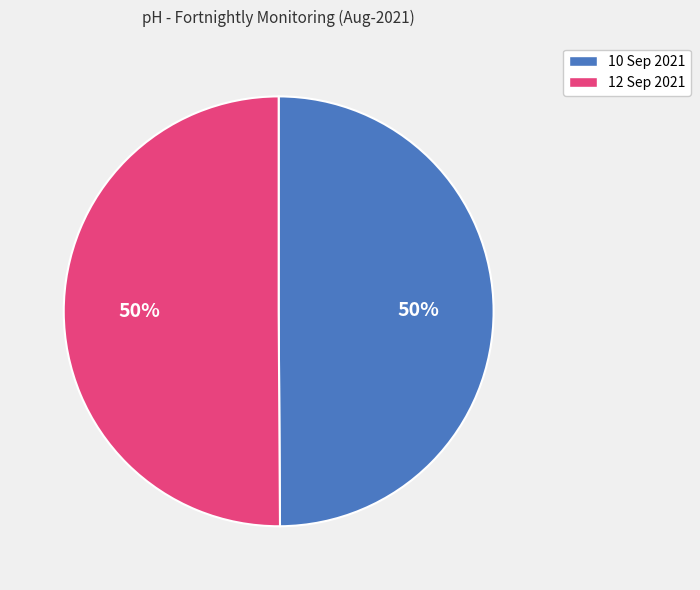

What percentage is the 10 Sep 2021 slice, to the nearest percent?

50%